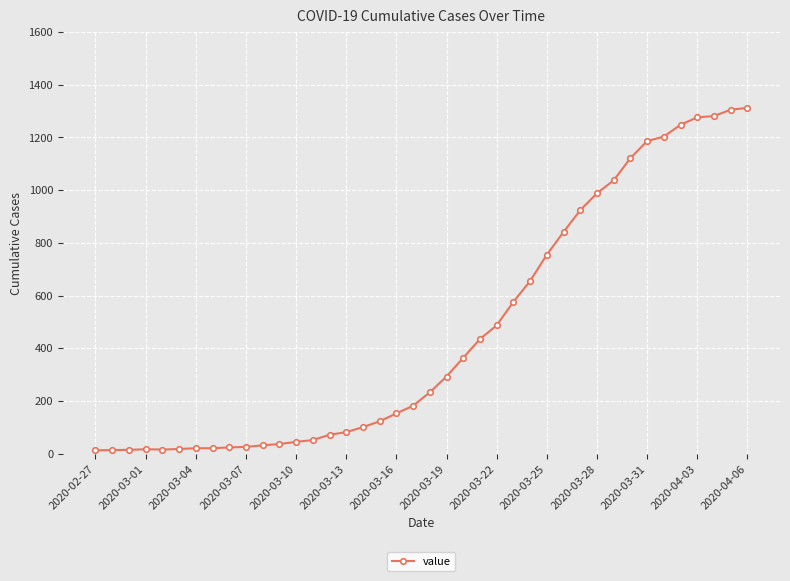

What is the maximum value shown in the chart?

1312